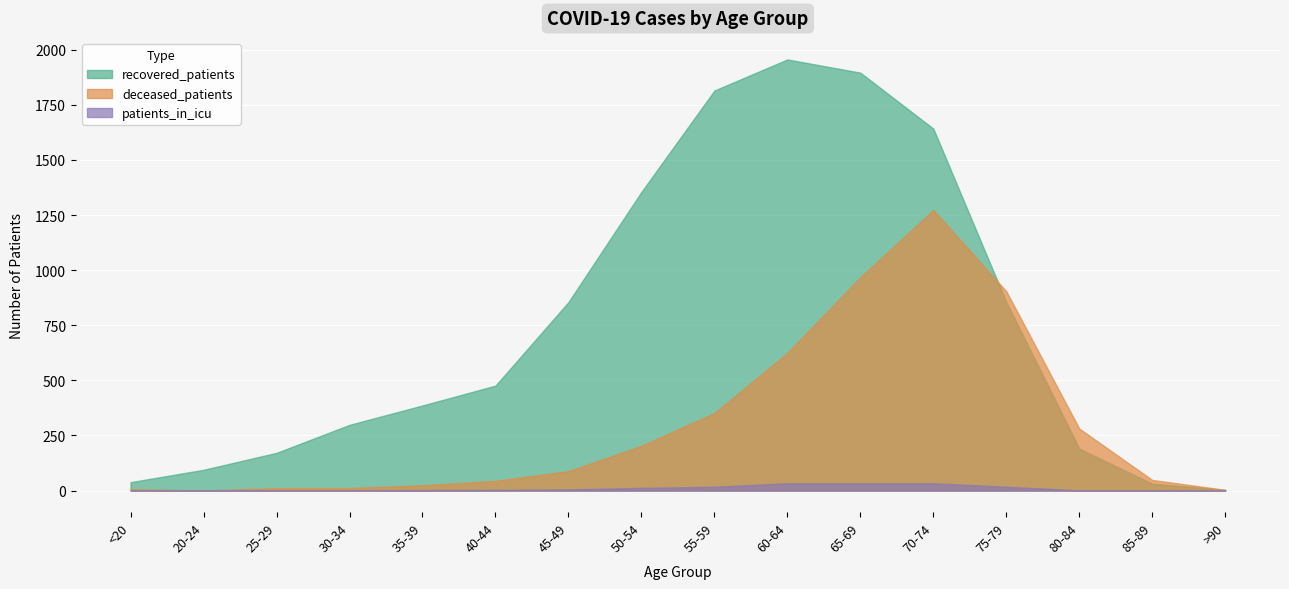

The patients_in_icu series shows 3 at 40-44. True or false?

True